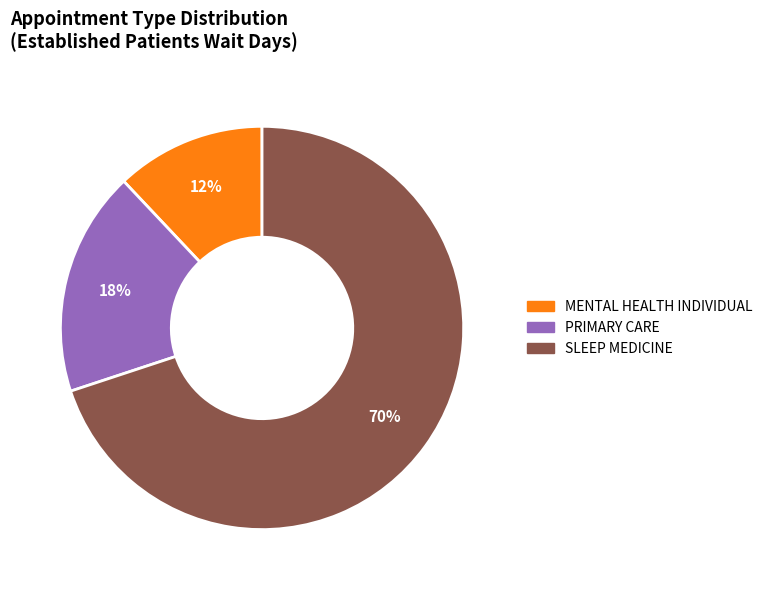

To the nearest percent, what is the average slice percentage?

33%